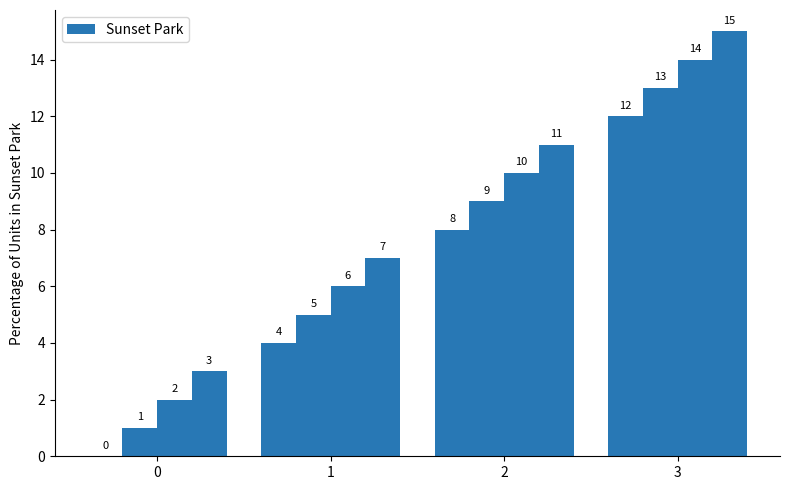

How many categories are shown in the chart?

4